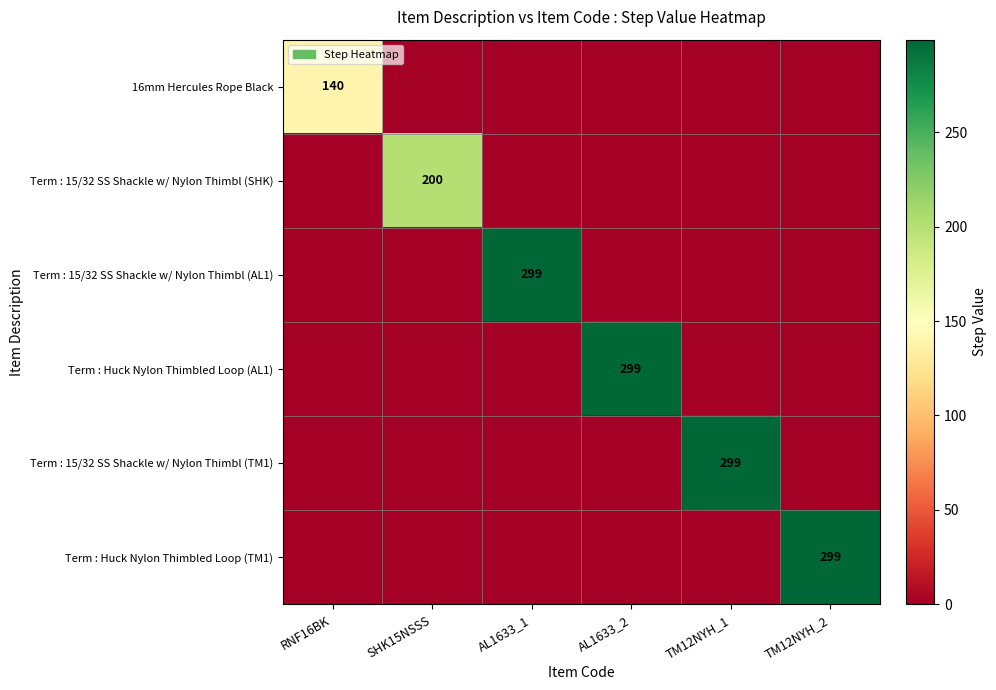

What is the maximum value shown in the chart?

299